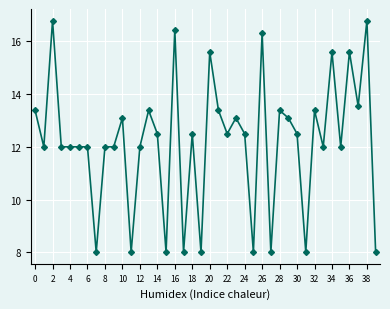

What is the value of the 3rd point from the left?

16.8